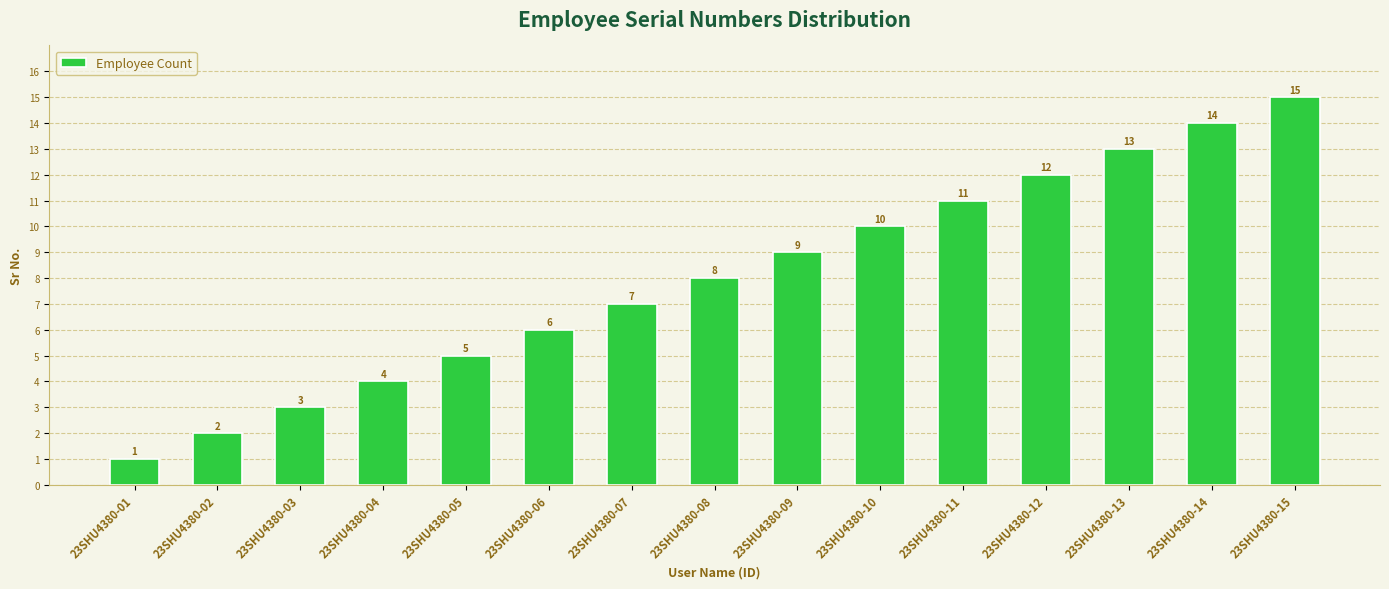

Rank the categories by value from lowest to highest.

23SHU4380-01, 23SHU4380-02, 23SHU4380-03, 23SHU4380-04, 23SHU4380-05, 23SHU4380-06, 23SHU4380-07, 23SHU4380-08, 23SHU4380-09, 23SHU4380-10, 23SHU4380-11, 23SHU4380-12, 23SHU4380-13, 23SHU4380-14, 23SHU4380-15